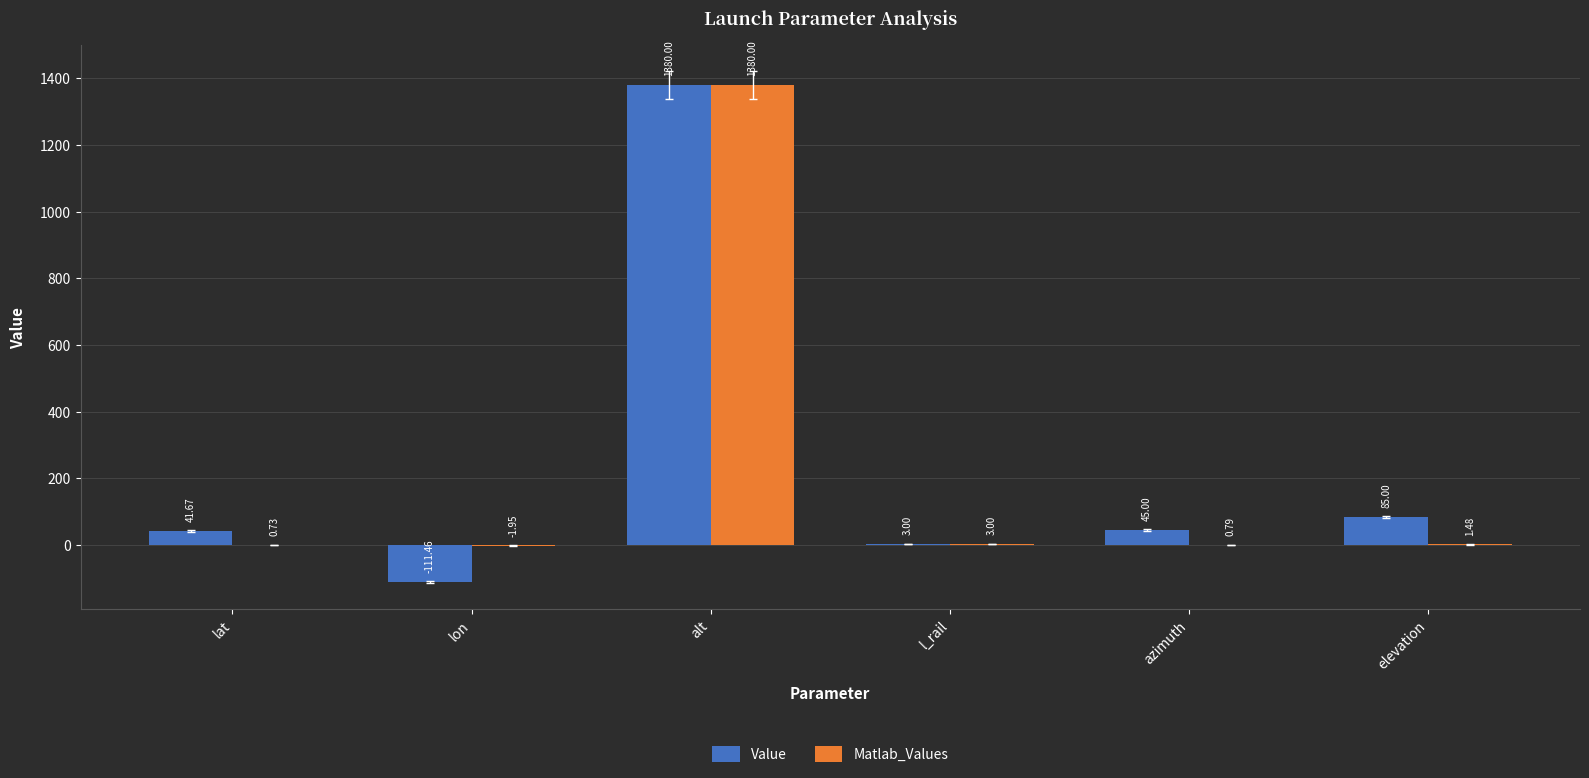

How many groups of bars are there?

6